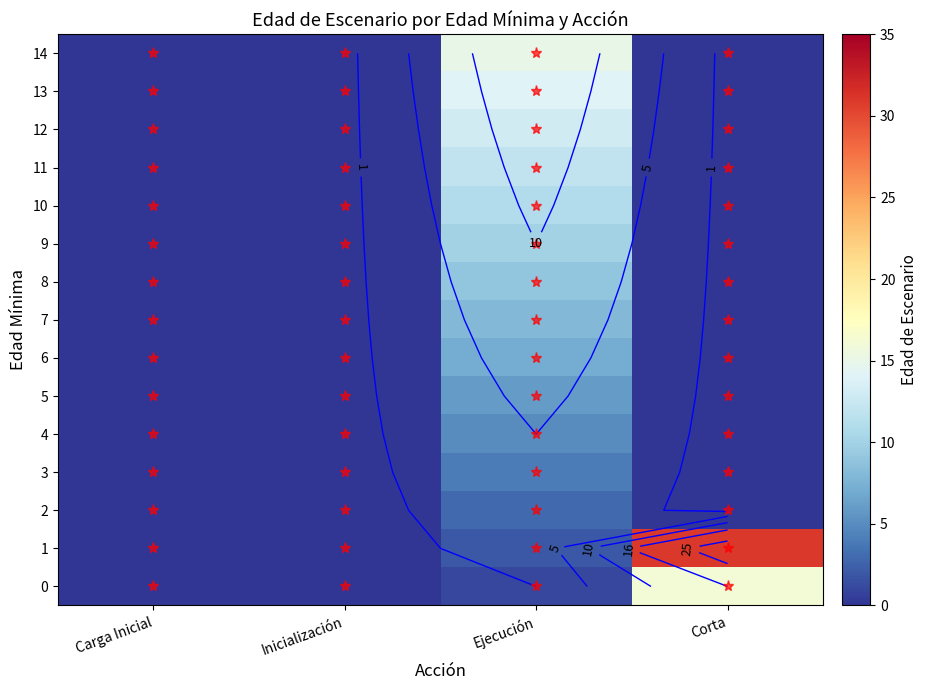

Is the value of 12 at Ejecución greater than the value of 3 at Corta?

Yes